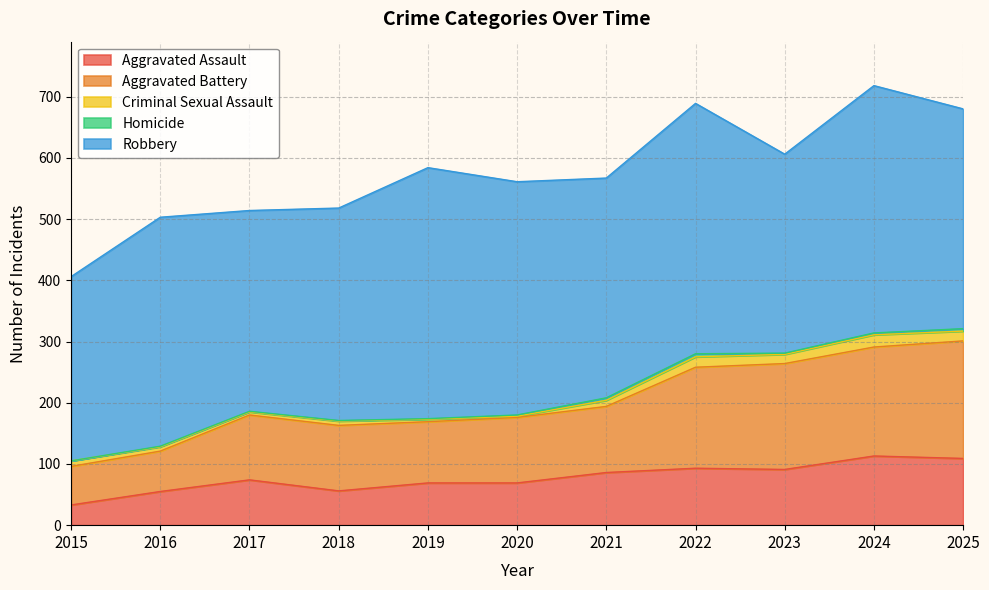

The value of Criminal Sexual Assault at 2018 is 7. True or false?

True